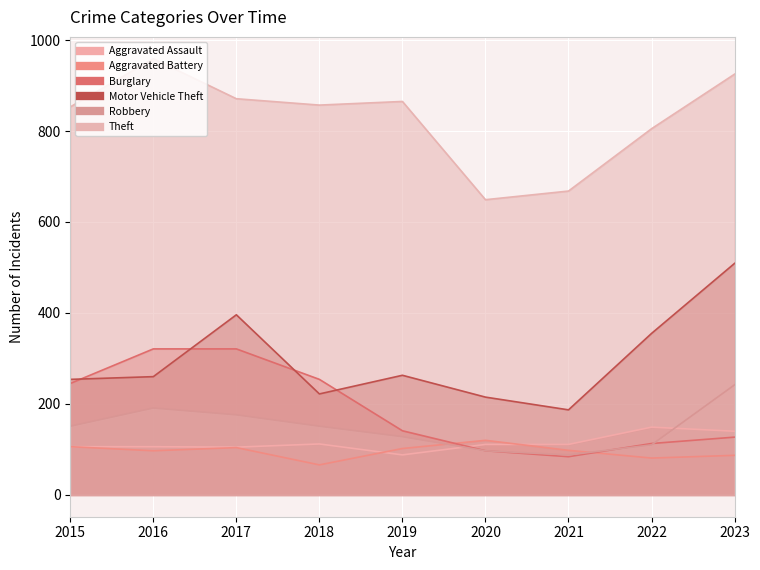

Between 2016 and 2023, which is larger?

2023